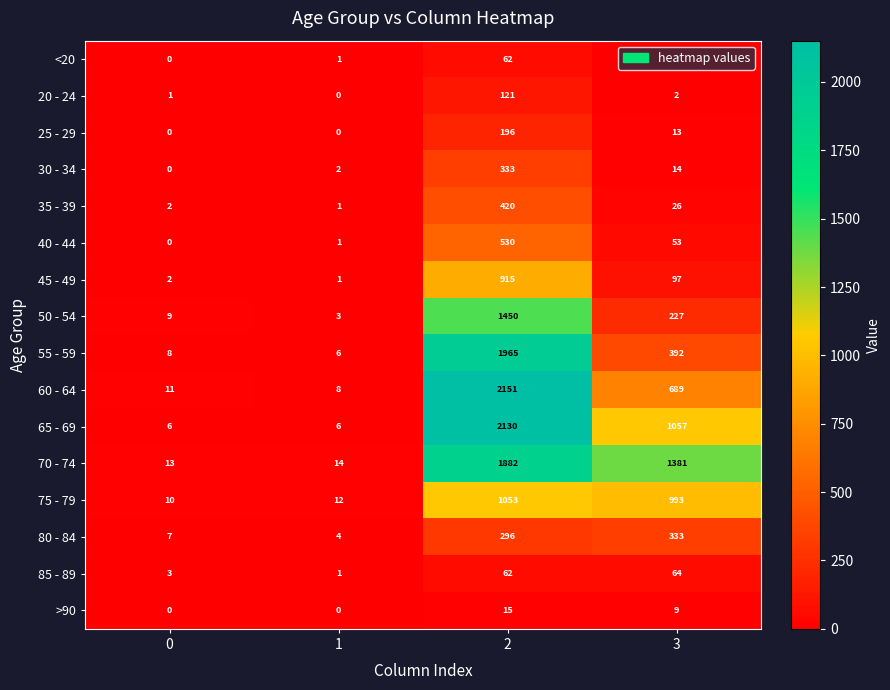

At which category is the sum across all series the highest?

2